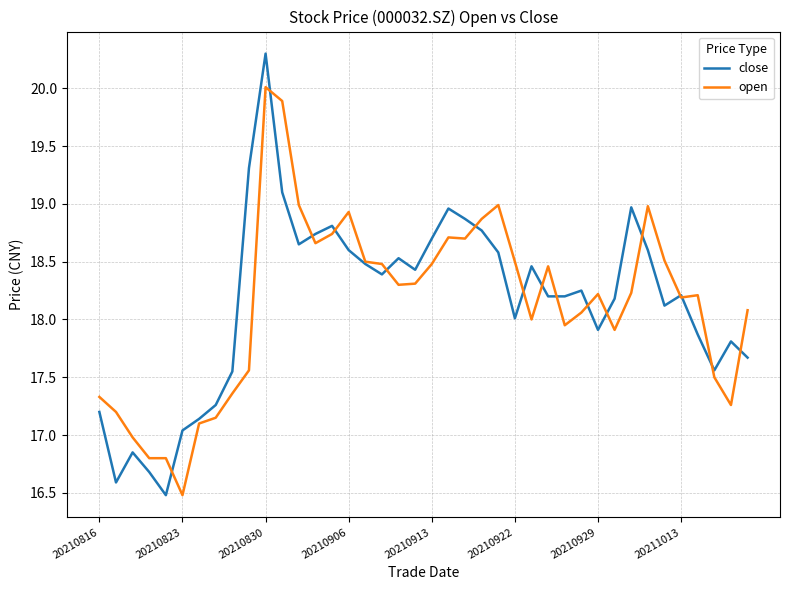

True or false: open has more than 0 interior local peaks.

True